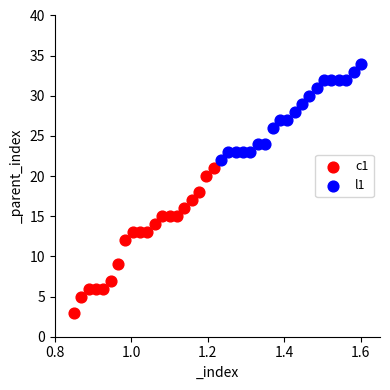

Which series has the widest spread of Y values?

c1